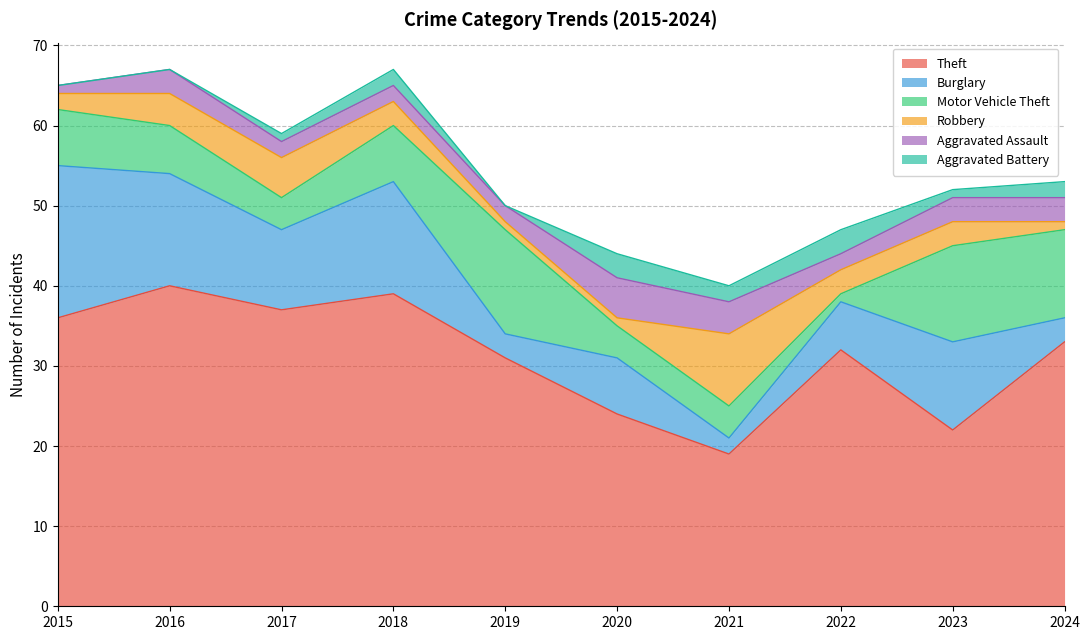

In Aggravated Battery, how many points are higher than both neighbors (excluding endpoints)?

3